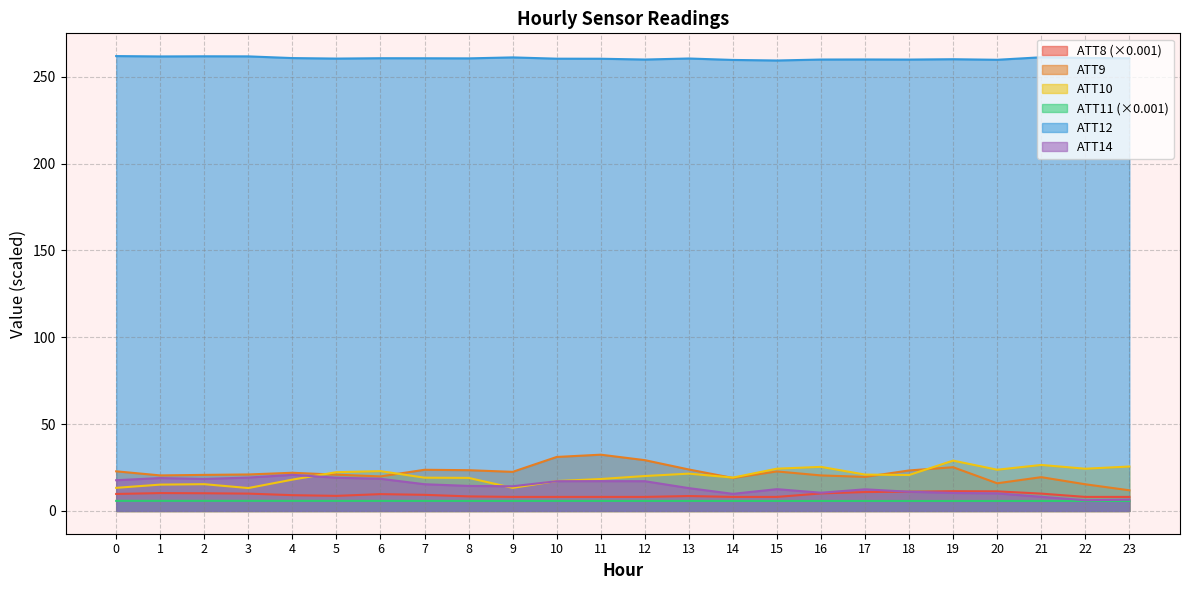

What is the difference between the ATT10 values at 8 and 10?

1.8